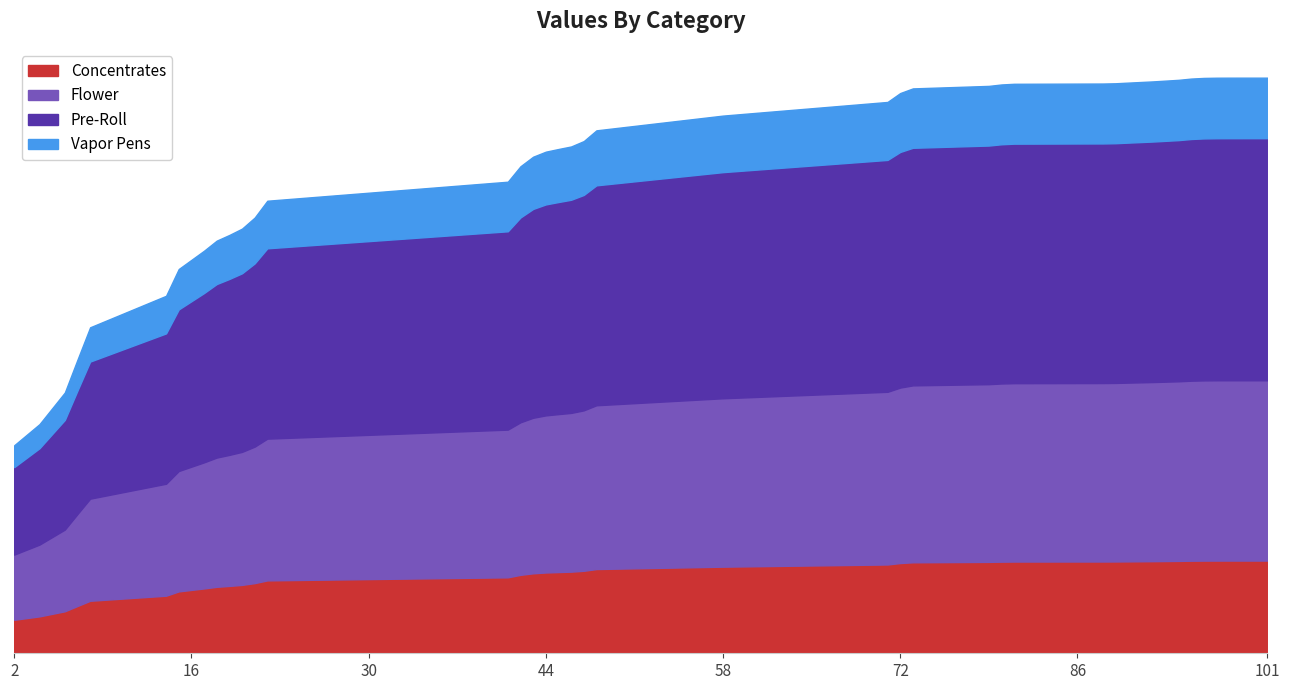

What is the minimum value shown in the chart?

0.3